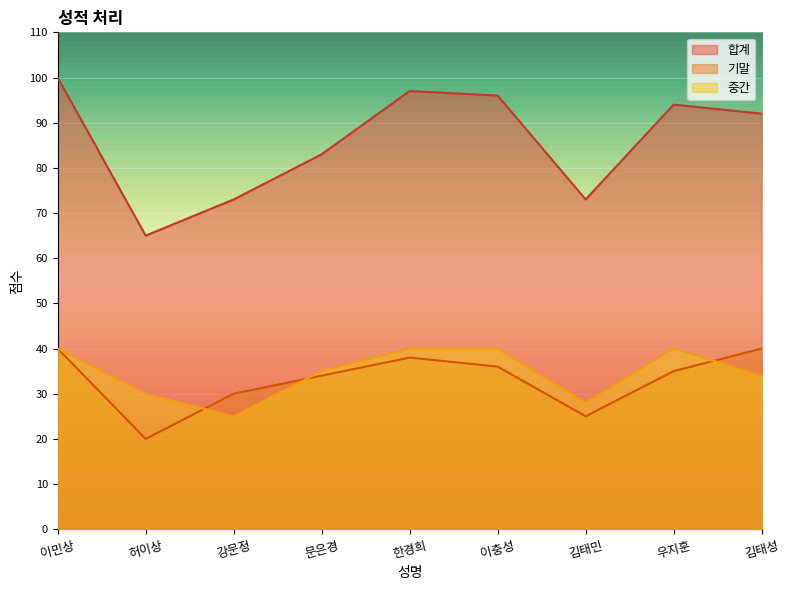

What is the sum of all 합계 values?

773